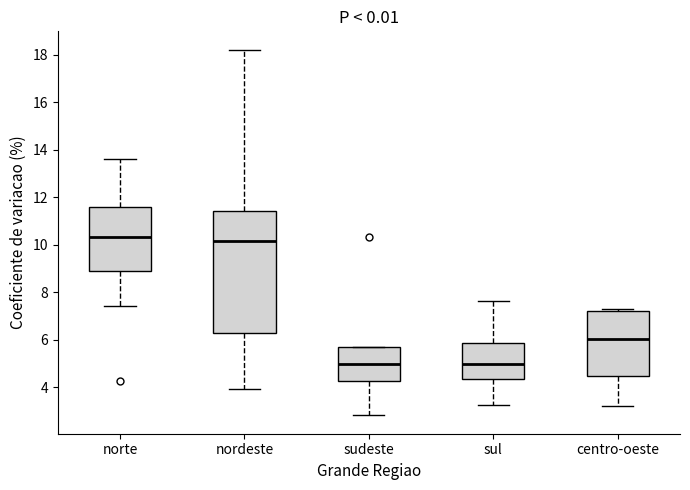

Reading left to right, transcribe this box plot: for each box, give where its median line is, the range the box spans, and where its two whiskers end, as read against the y-axis. The values are not printed on the chart, so give them approximately, as read against the axis.

norte: median 10.4, box 8.8 to 11.6, whiskers 7.4 to 13.6
nordeste: median 10.2, box 6.2 to 11.4, whiskers 4.0 to 18.2
sudeste: median 5.0, box 4.2 to 5.6, whiskers 2.8 to 5.6
sul: median 5.0, box 4.4 to 5.8, whiskers 3.2 to 7.6
centro-oeste: median 6.0, box 4.4 to 7.2, whiskers 3.2 to 7.2 (just above the box's upper edge)